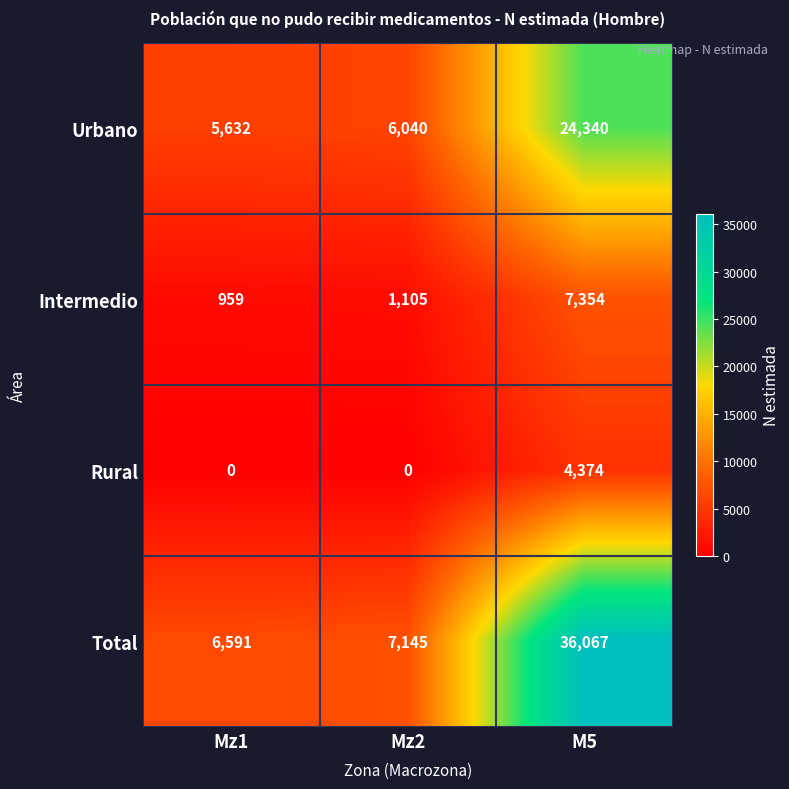

The value of Intermedio at Mz1 is 959. True or false?

True